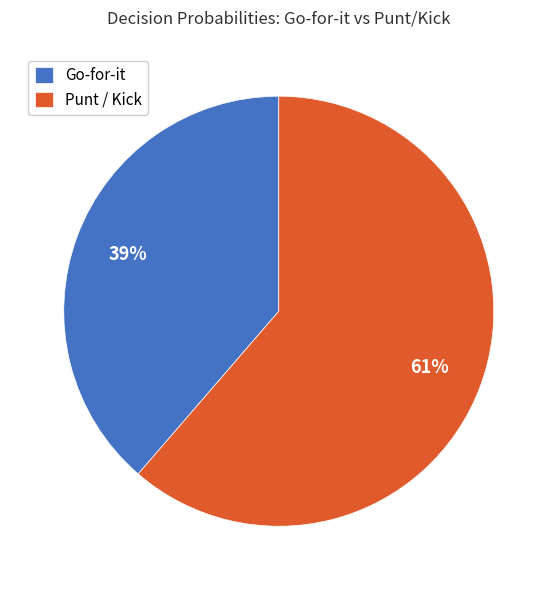

Is there a majority slice in this chart?

Yes